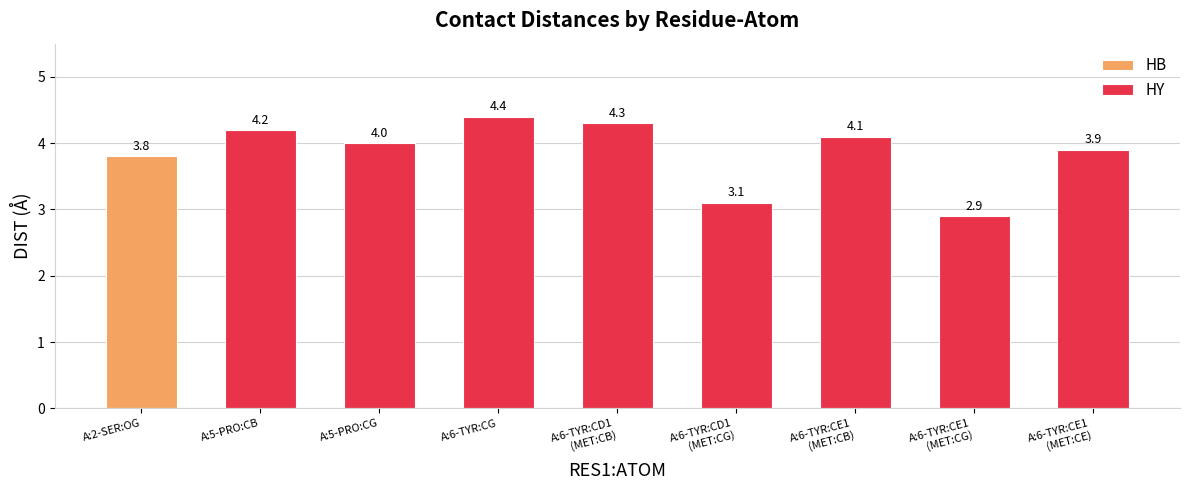

At which label does HY first exceed 4?

A:5-PRO:CB